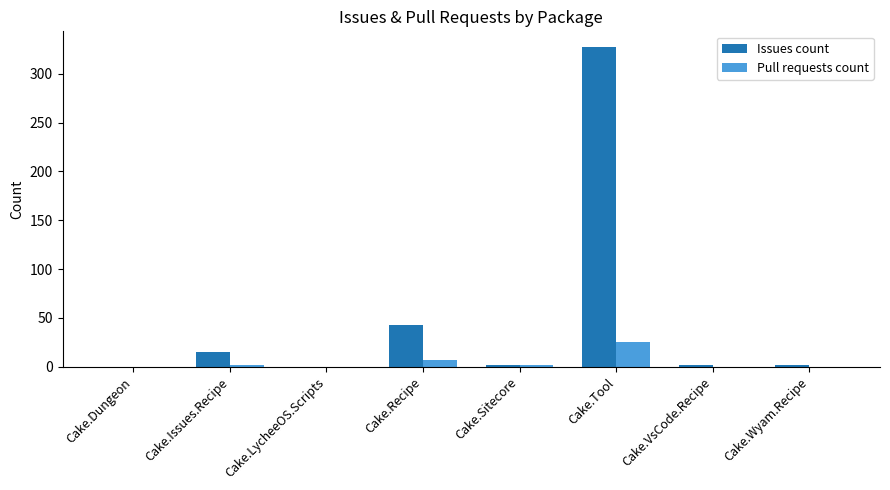

The Issues count series shows 166 at Cake.Dungeon. True or false?

False